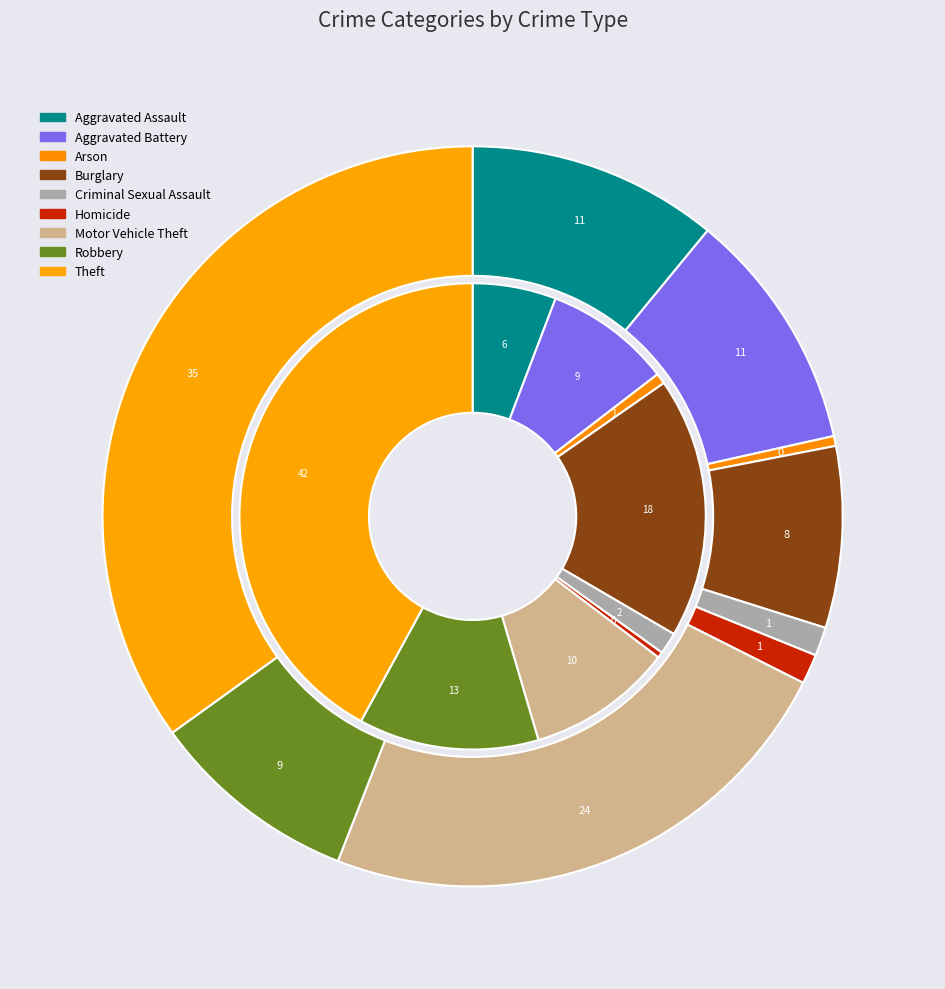

Does Theft account for over 50% of the chart?

No